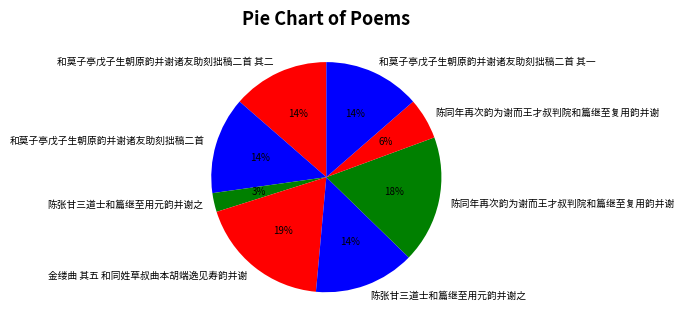

How many slices are in this pie chart?

8